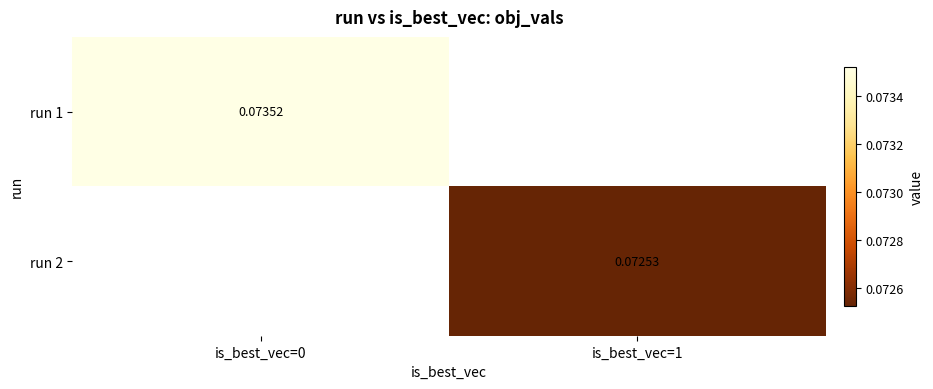

How many values in run 2 are above zero?

1